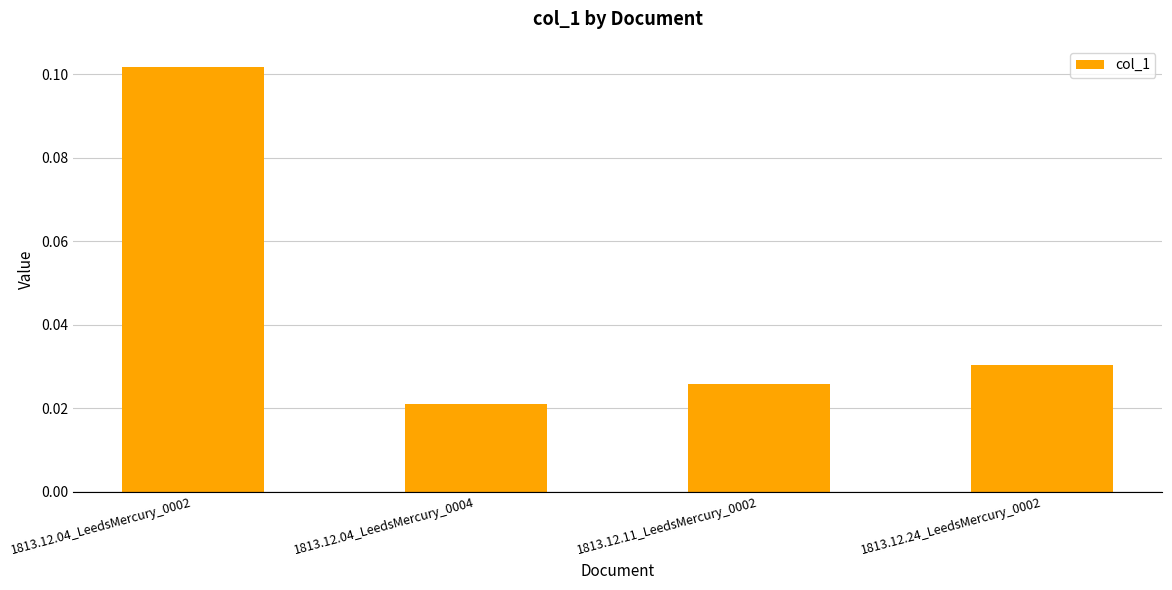

Which category has the lowest value across all series?

1813.12.04_LeedsMercury_0004